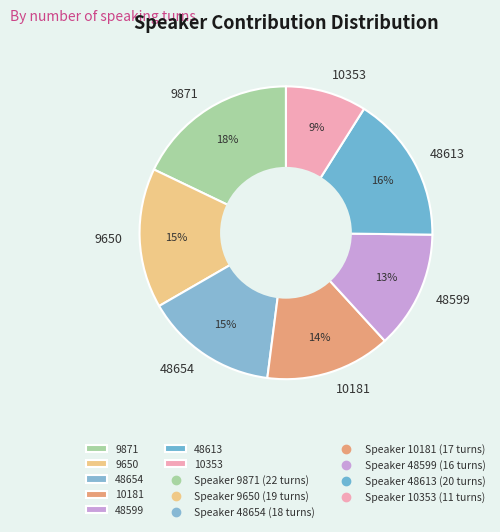

Between 10181 and 9871, which is larger?

9871